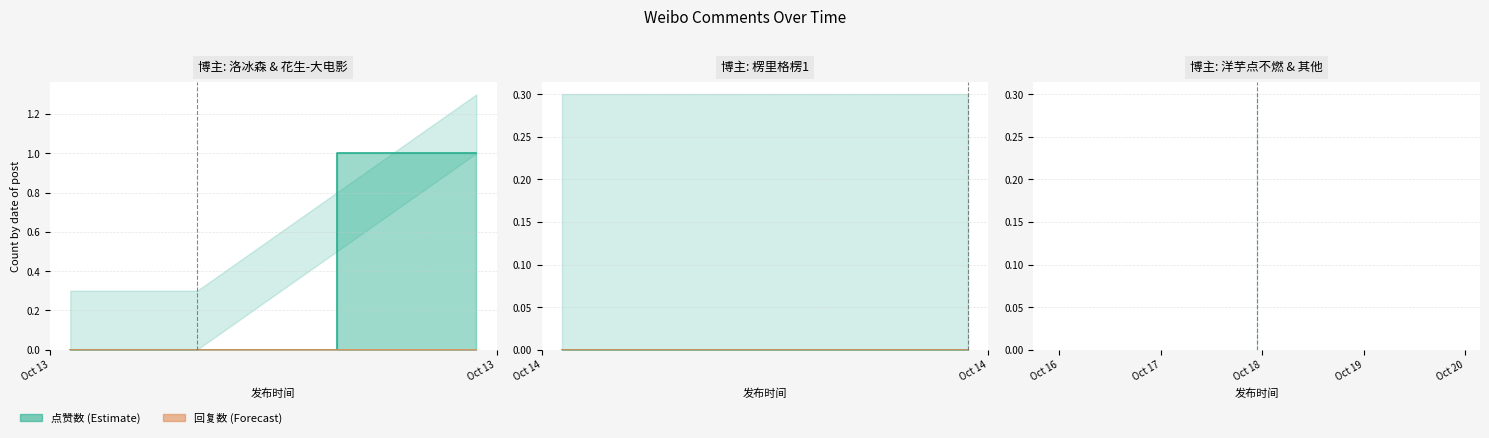

Reading left to right, list all the values displayed in this chart.

点赞数: 2019-10-13 21:33=1	2019-10-14 00:32=0	2019-10-13 21:11=0	2019-10-13 21:01=0	2019-10-17 22:39=0	2019-10-17 22:39=0	2019-10-14 07:49=0
回复数: 2019-10-13 21:33=0	2019-10-14 00:32=0	2019-10-13 21:11=0	2019-10-13 21:01=0	2019-10-17 22:39=0	2019-10-17 22:39=0	2019-10-14 07:49=0